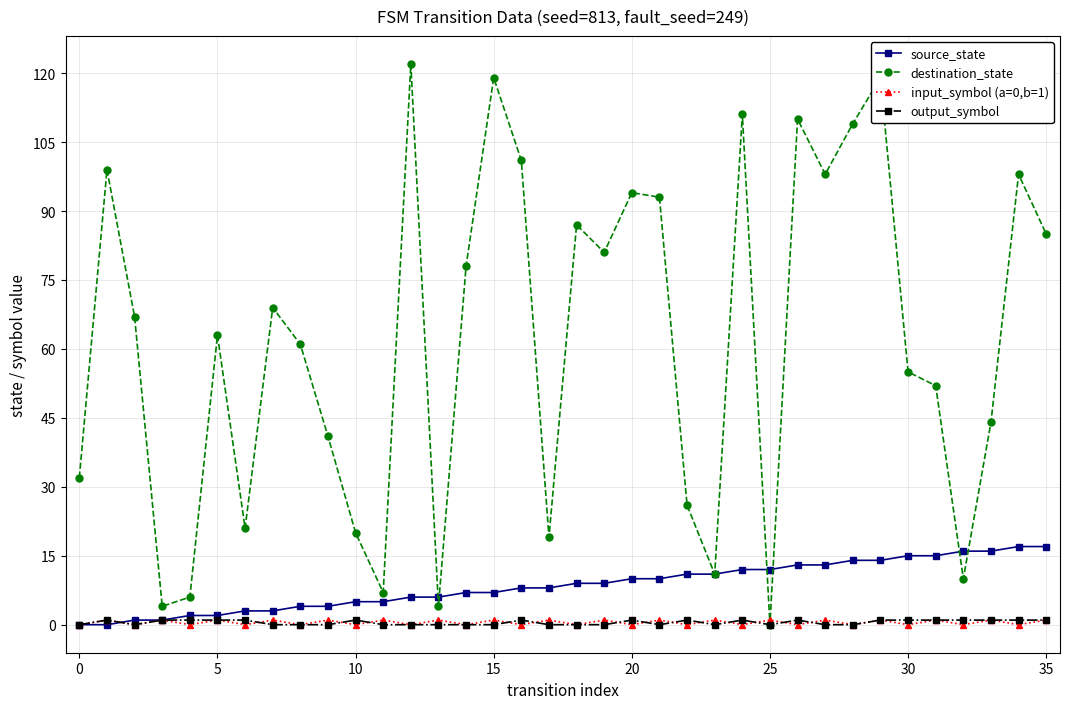

True or false: destination_state has more than 2 interior local peaks.

True